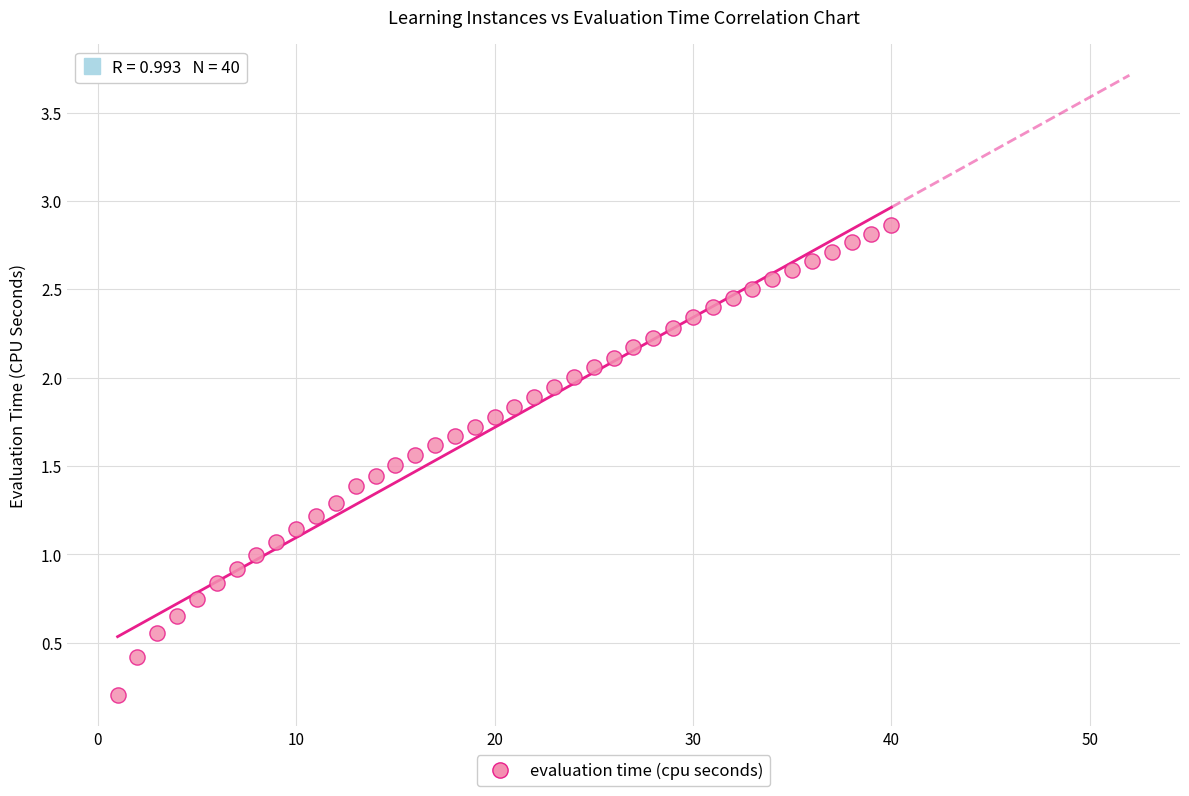

What is the range of X values (max minus min)?

39.0